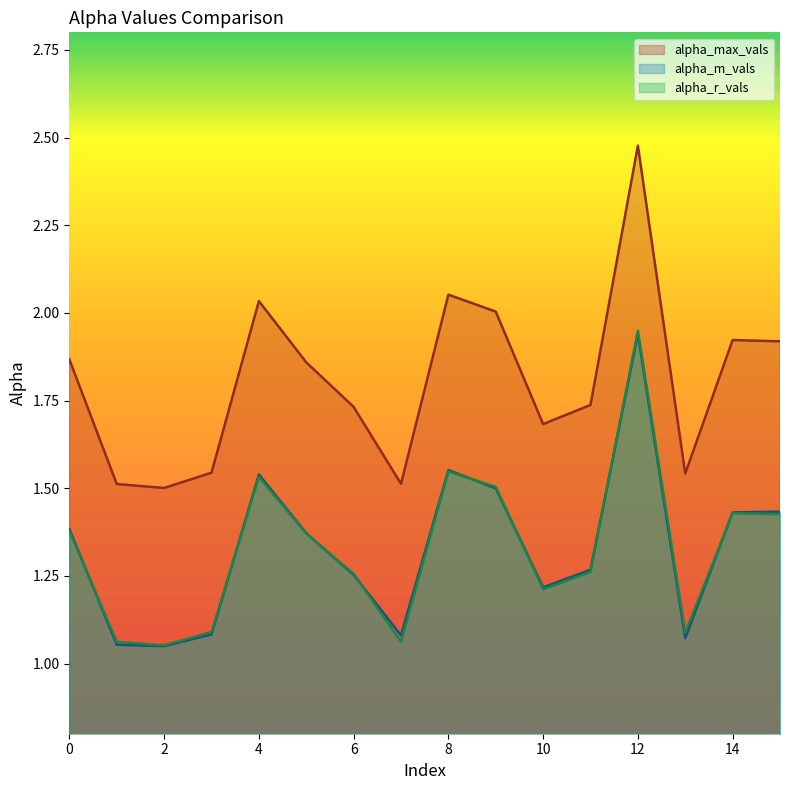

Between 2 and 14, which is larger?

14